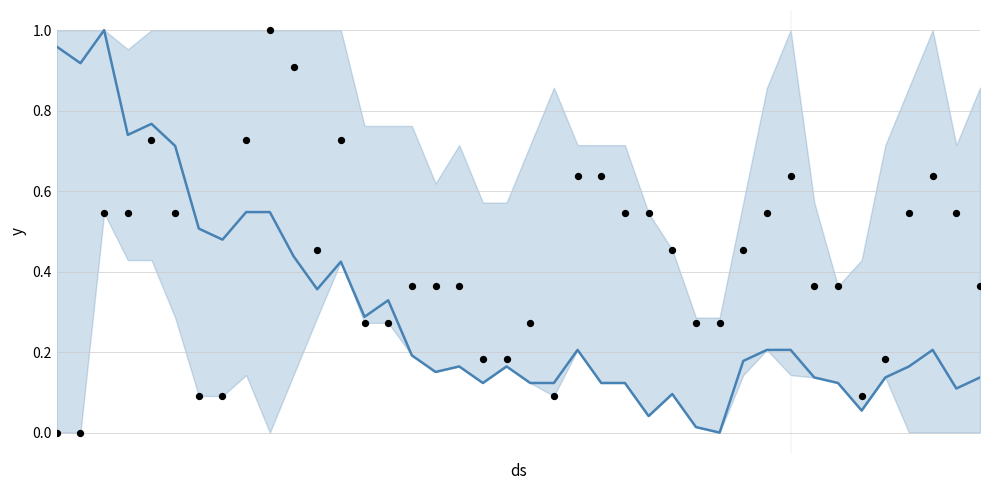

Which series contains the lowest Y value?

CH (normalized)